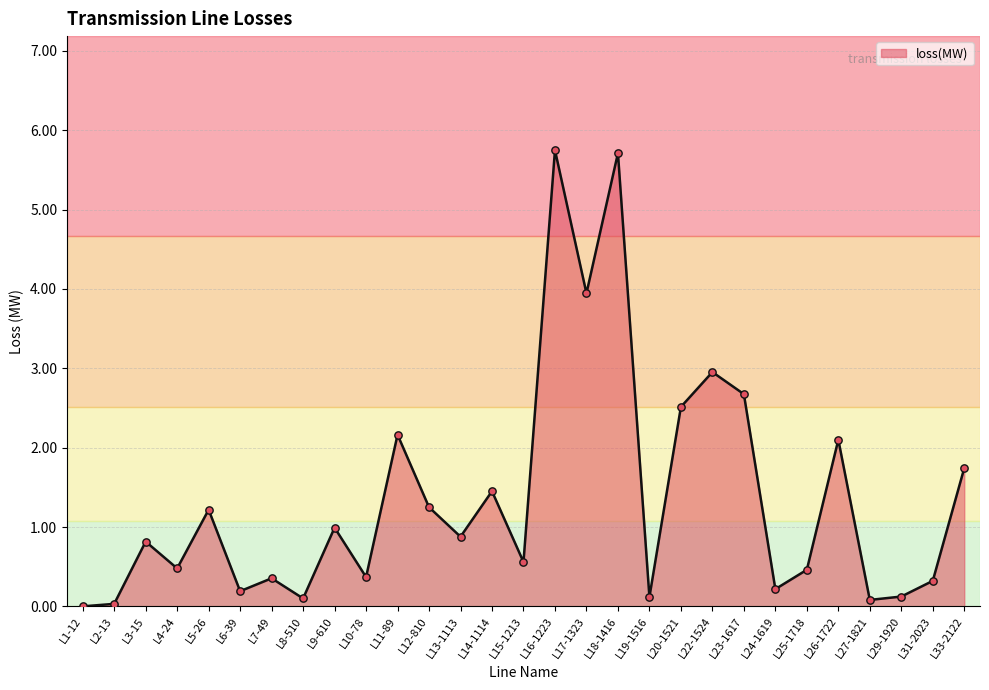

What is the change in value from L10-78 to L23-1617?

+2.3